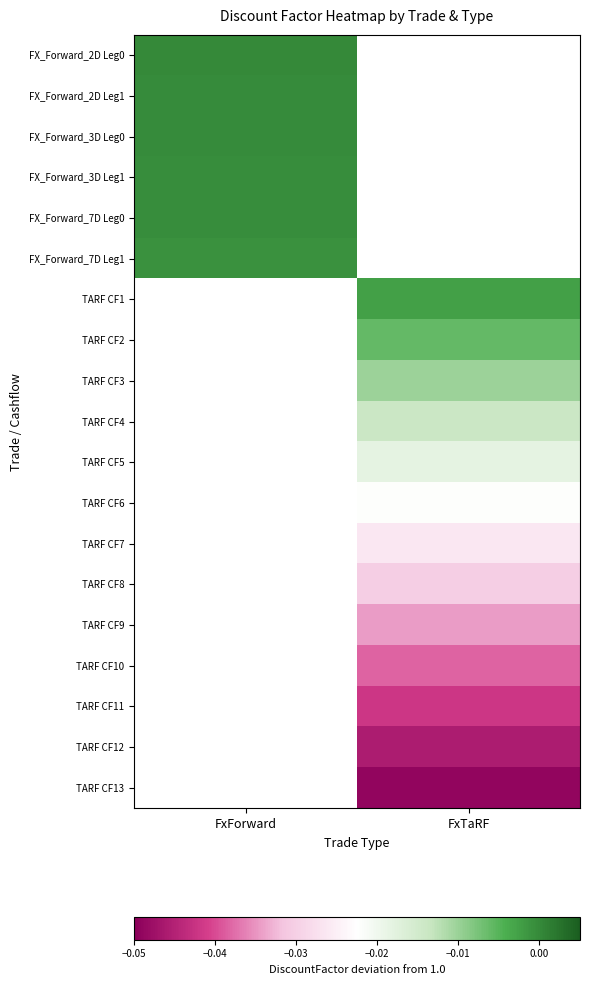

True or false: TARF CF8 has a value of -0.0 at FxTaRF.

False